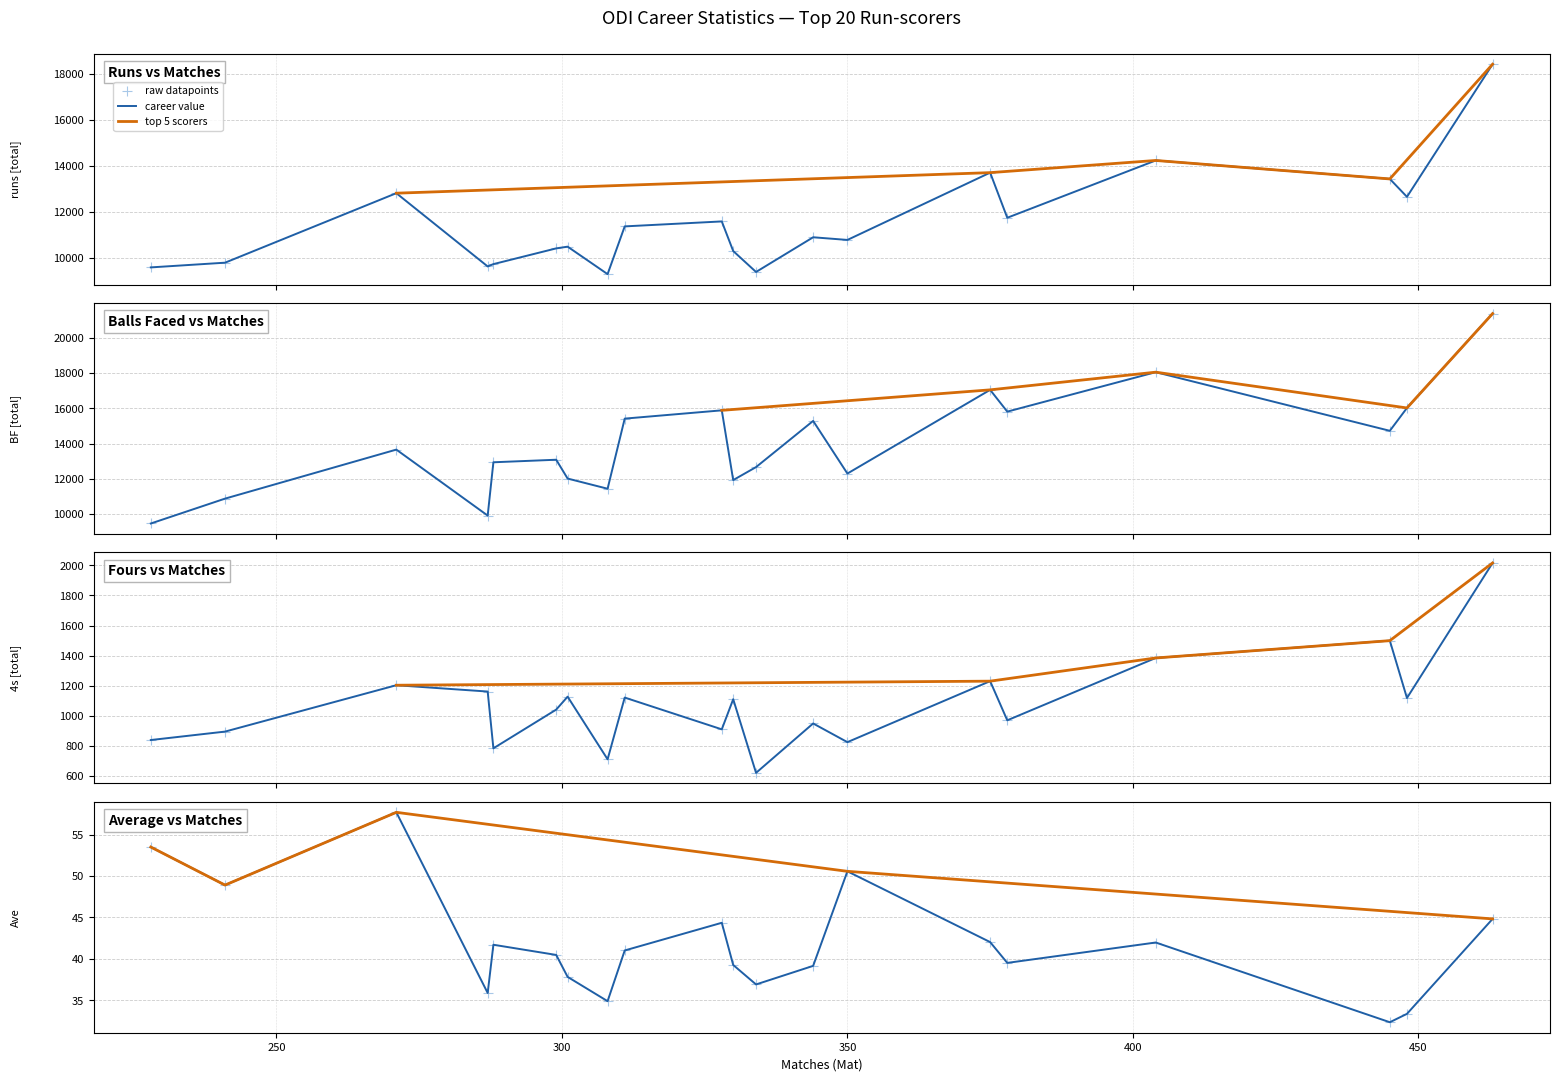

Which series has the largest total across all categories?

BF